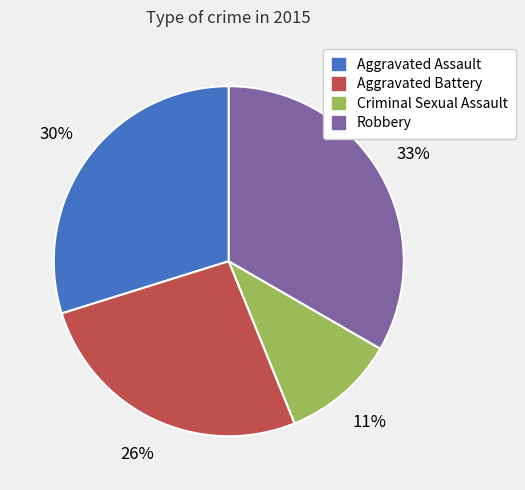

To the nearest percent, what is the average slice percentage?

25%